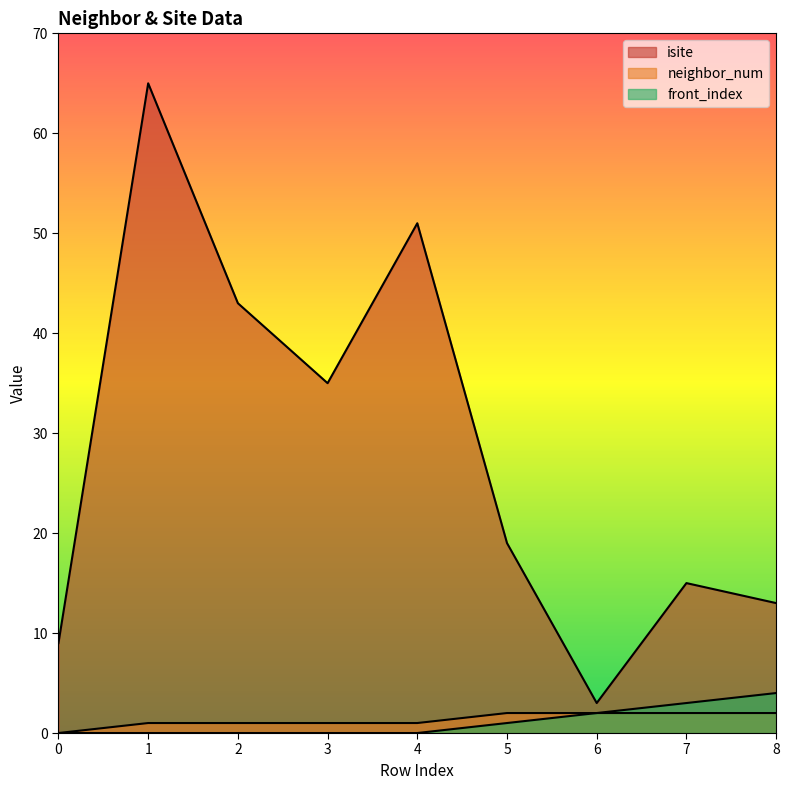

Which category has the highest value across all series?

1